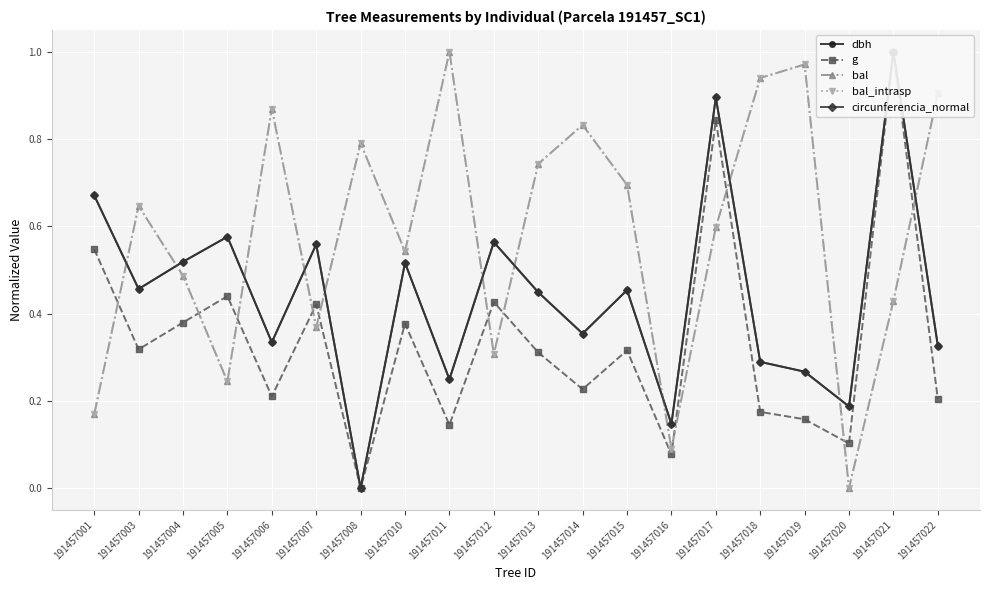

In bal, how many points are lower than both neighbors (excluding endpoints)?

6